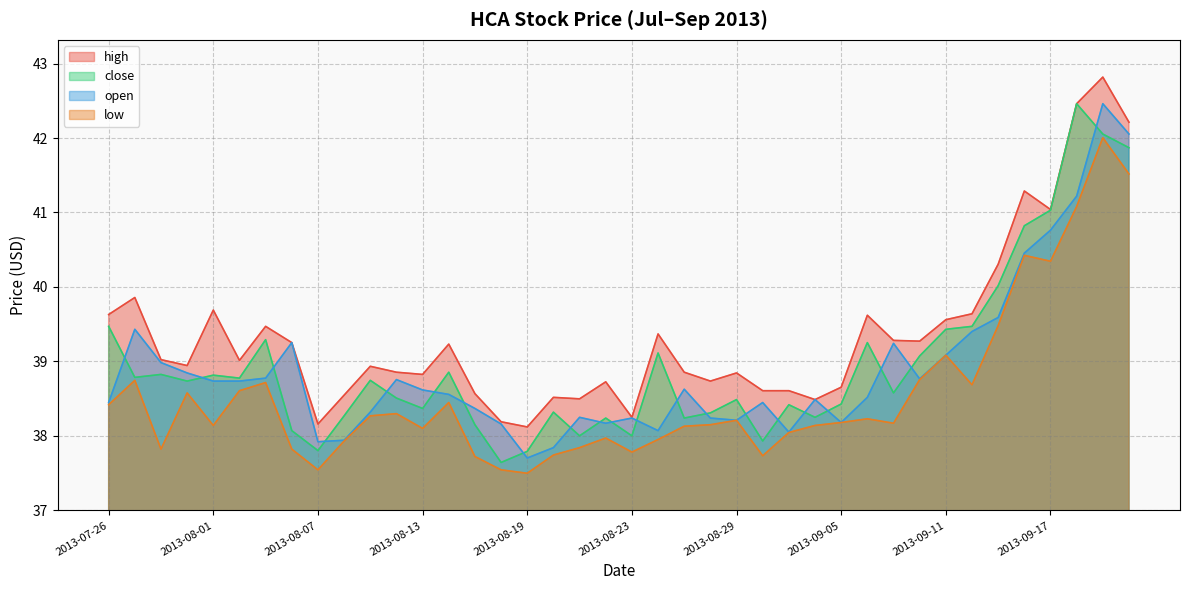

Rank the series at 2013-08-14 from lowest to highest value.

low, open, close, high